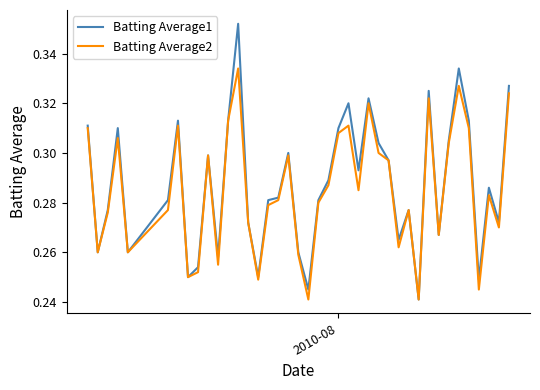

Count the number of data series in this chart.

2